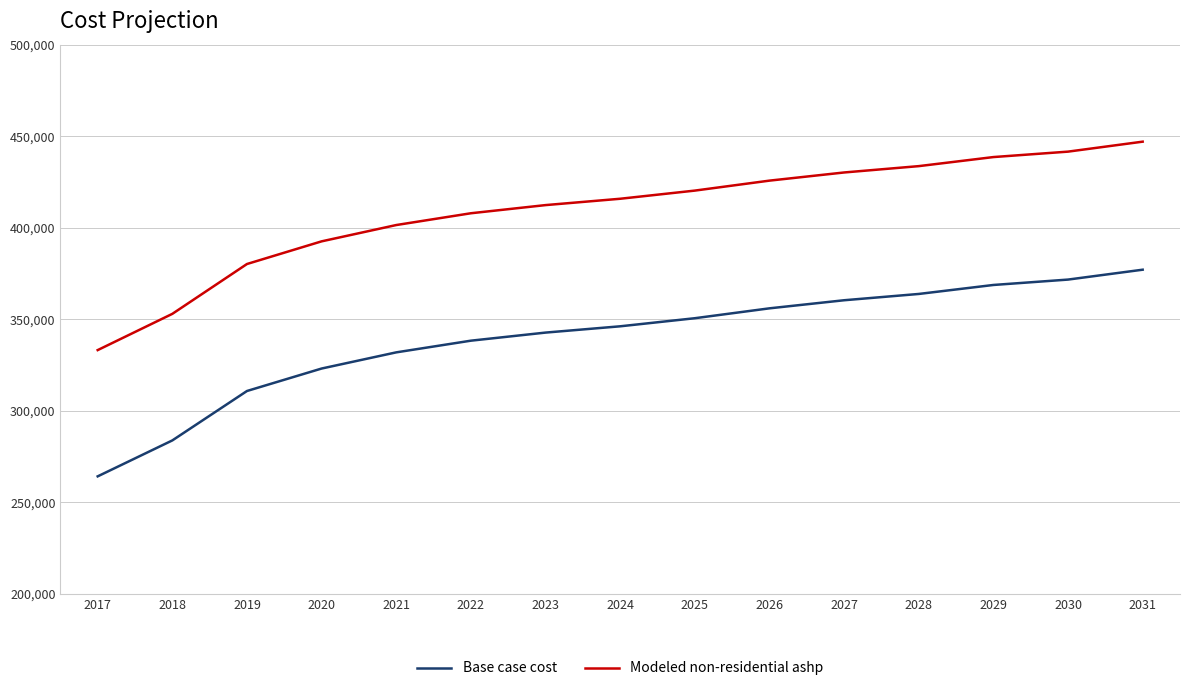

List the series in order of their peak value, lowest first.

Base case cost, Modeled non-residential ashp